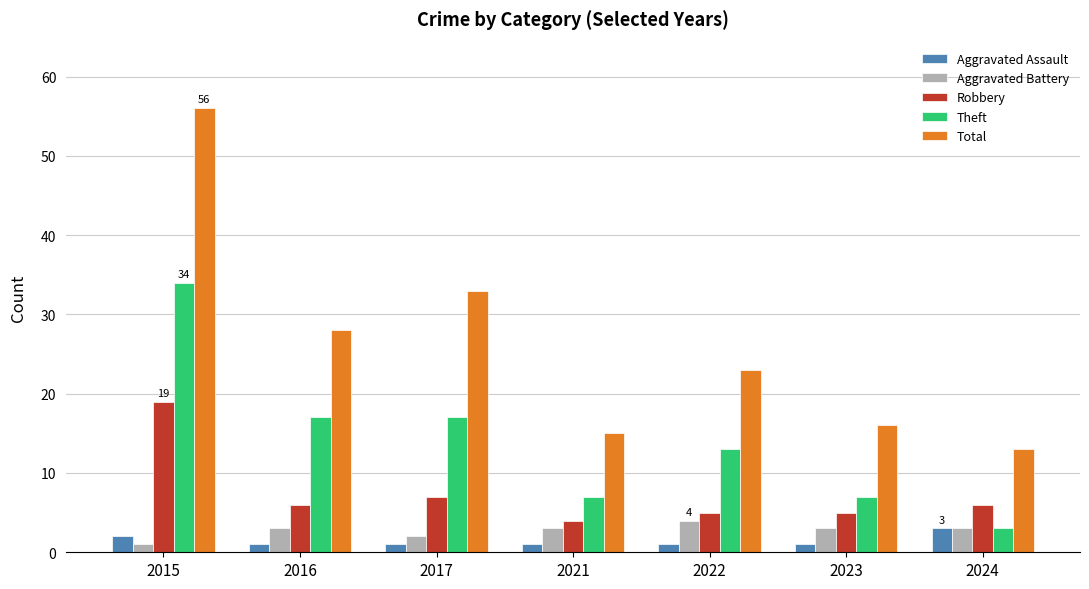

Count the number of categories in the chart.

7